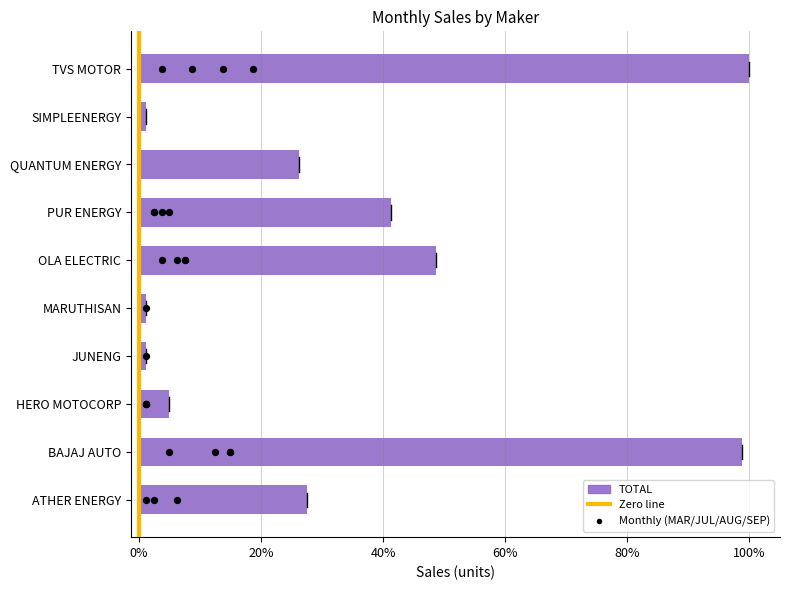

At how many categories does at least one series exceed 11?

6